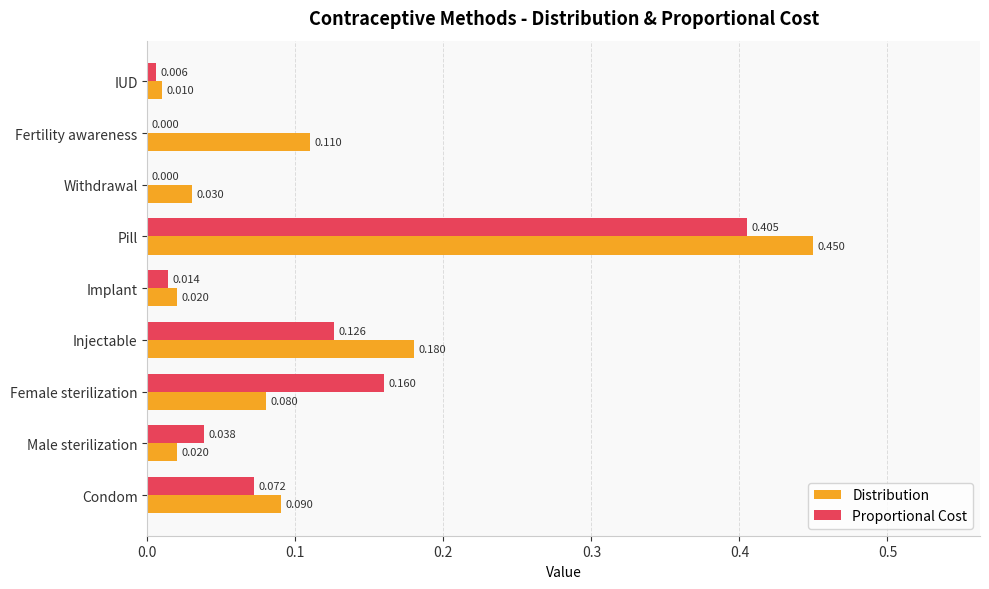

At which label is Distribution closest to 0?

IUD